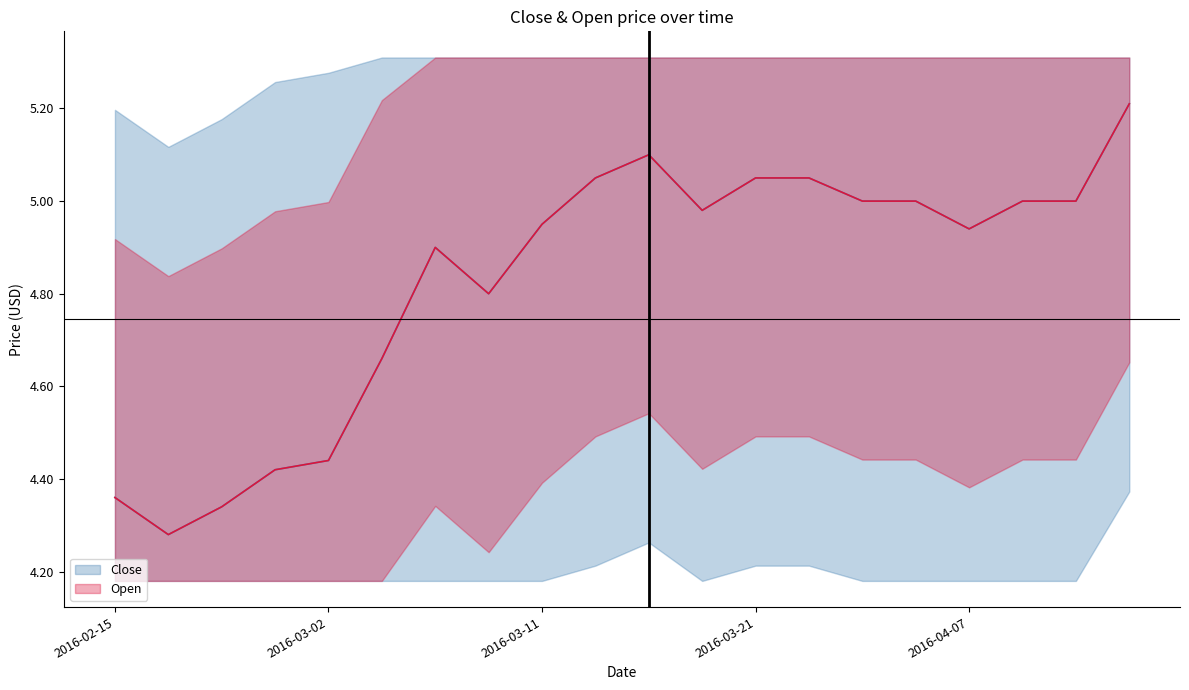

What is the difference between the maximum and minimum values in the Close series?

0.9